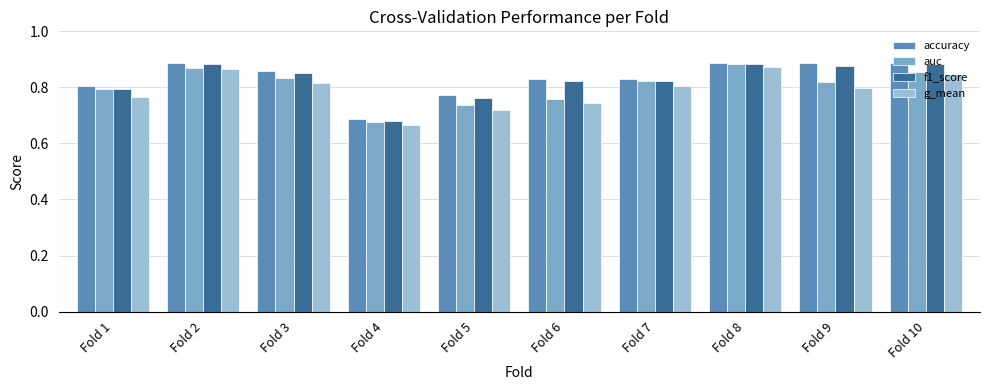

Which category has the lowest value across all series?

Fold 4